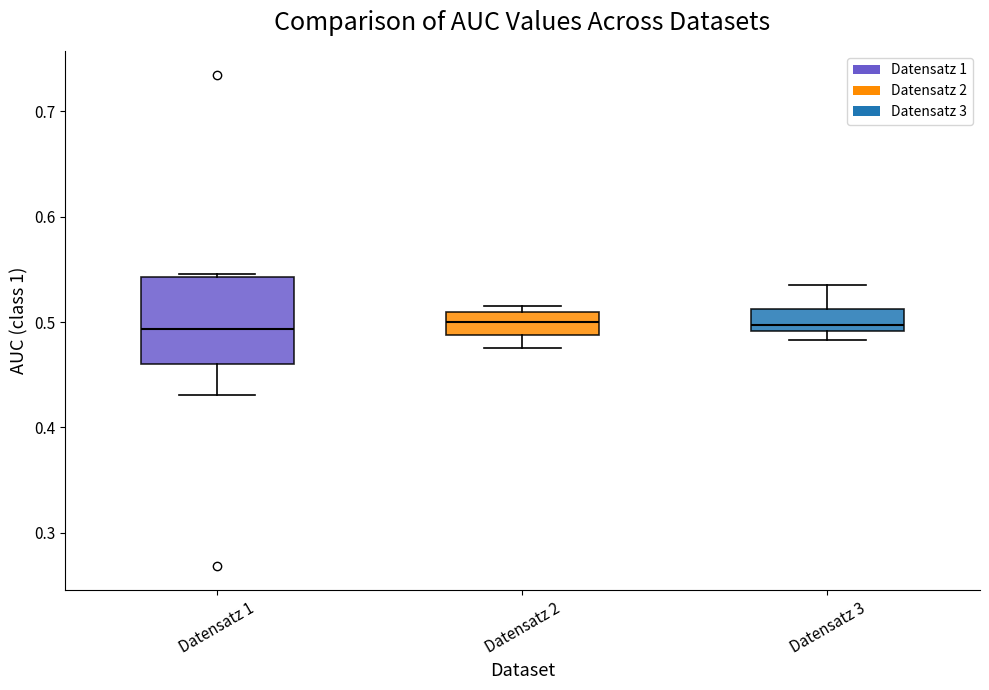

Which box is the tallest, from its lower edge to its upper edge?

Datensatz 1